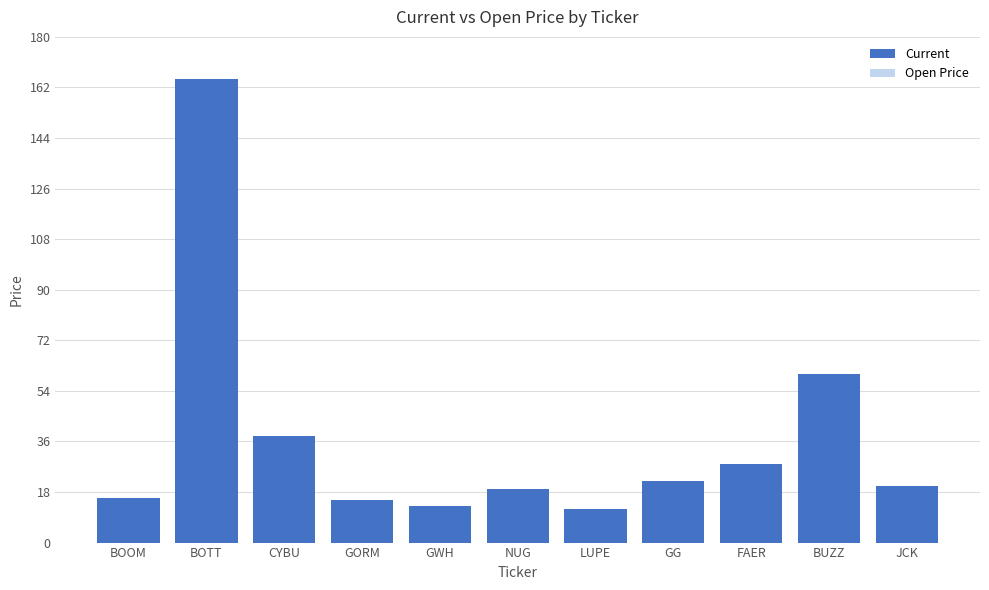

List the series in order of their peak value, lowest first.

Open Price, Current